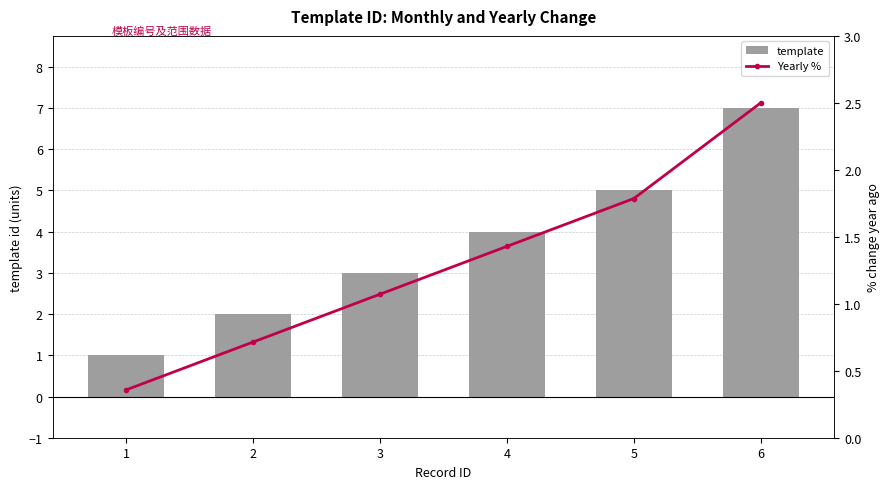

List the labels in order of template value, smallest first.

1, 2, 3, 4, 5, 6